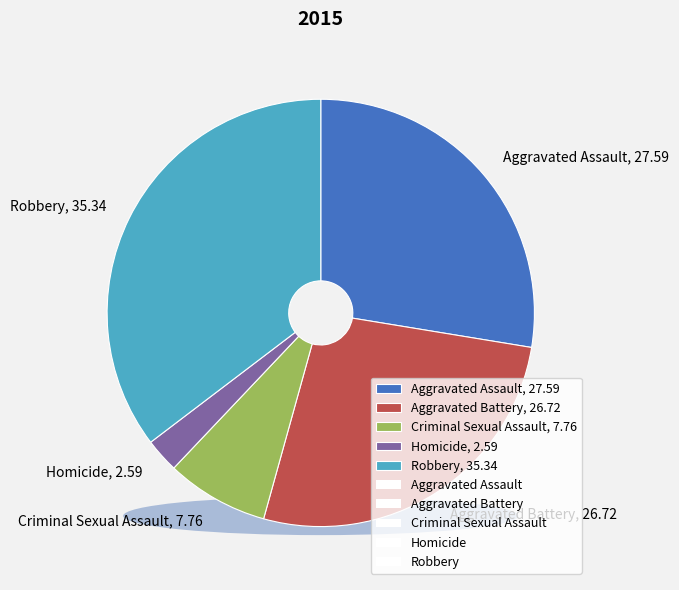

To the nearest percent, what is the difference between the largest and smallest slice percentages?

33%